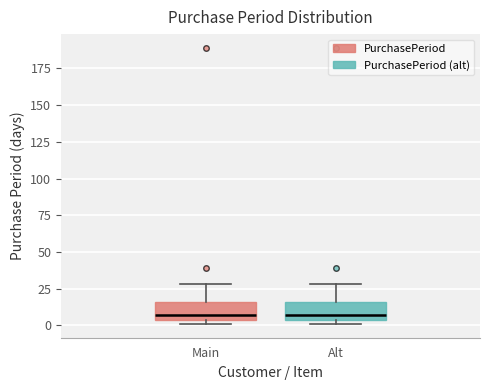

Reading left to right, transcribe this box plot: for each box, give where its median line is, the range the box spans, and where its two whiskers end, as read against the y-axis. The values are not printed on the chart, so give them approximately, as read against the axis.

Main: median 5 (just above the box's lower edge), box 5 to 15, whiskers 0 to 30
Alt: median 5 (just above the box's lower edge), box 5 to 15, whiskers 0 to 30